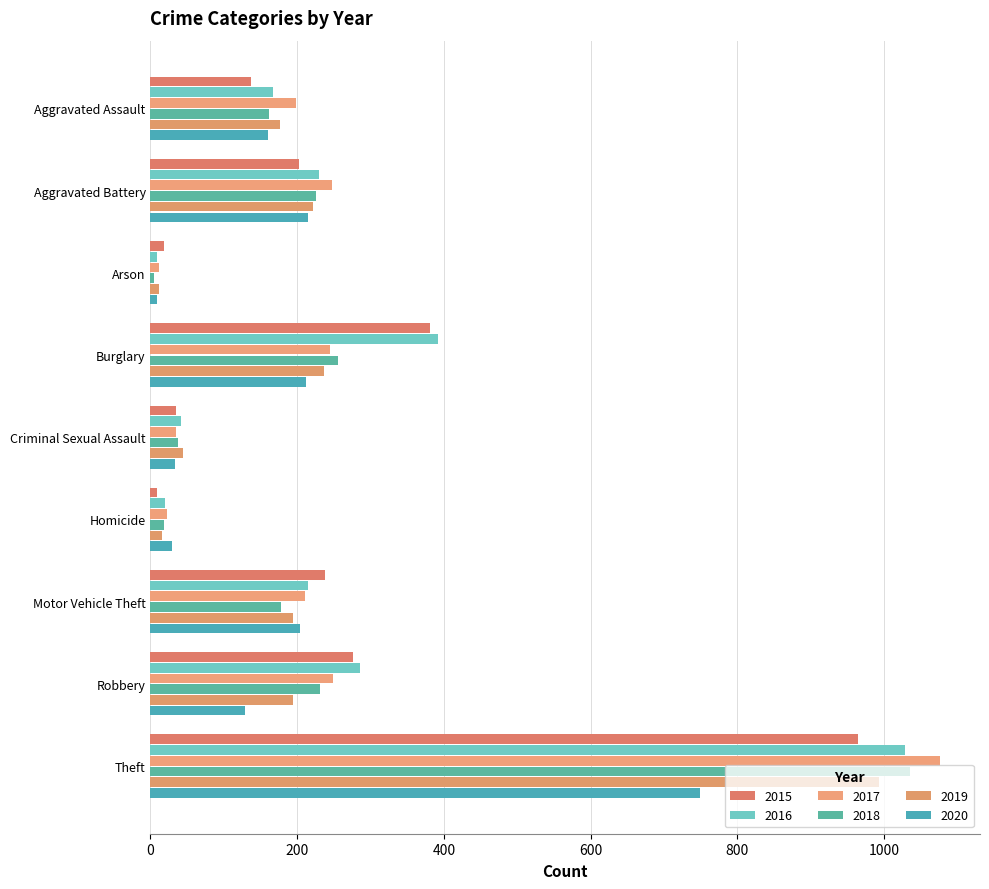

At how many categories does at least one series exceed 745?

1